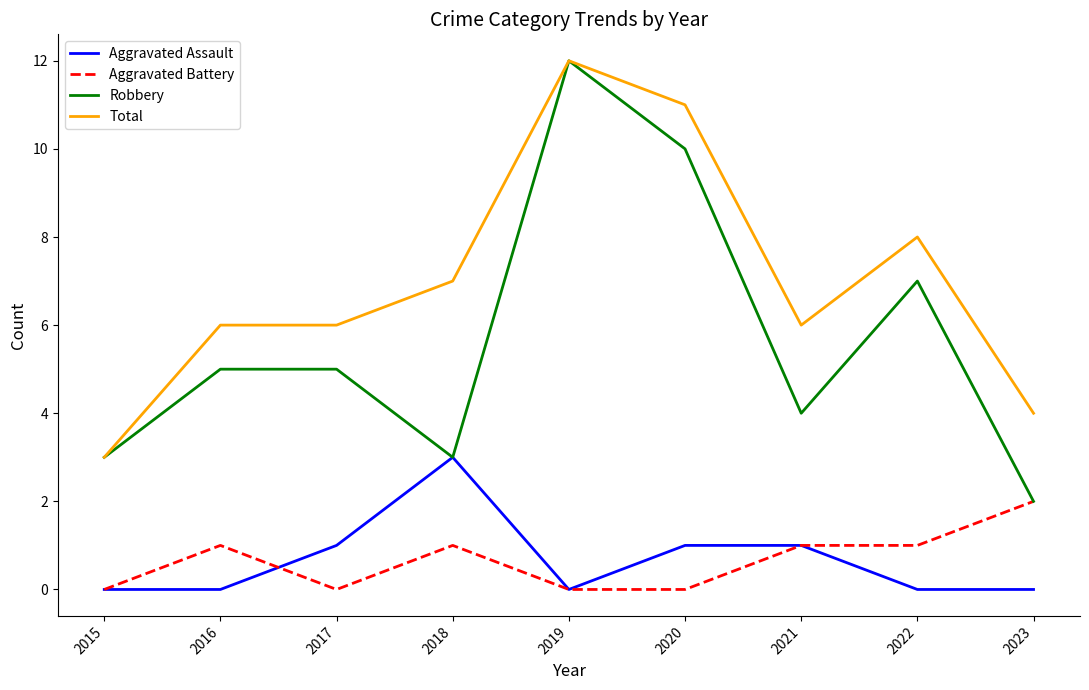

True or false: Aggravated Battery has a value of 1 at 2018.

True